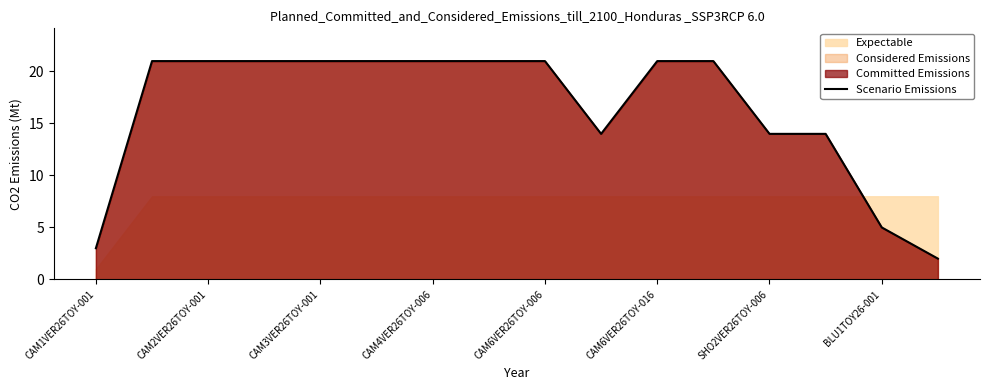

The Scenario Emissions series shows 14 at CAM3VER26TOY-001. True or false?

False